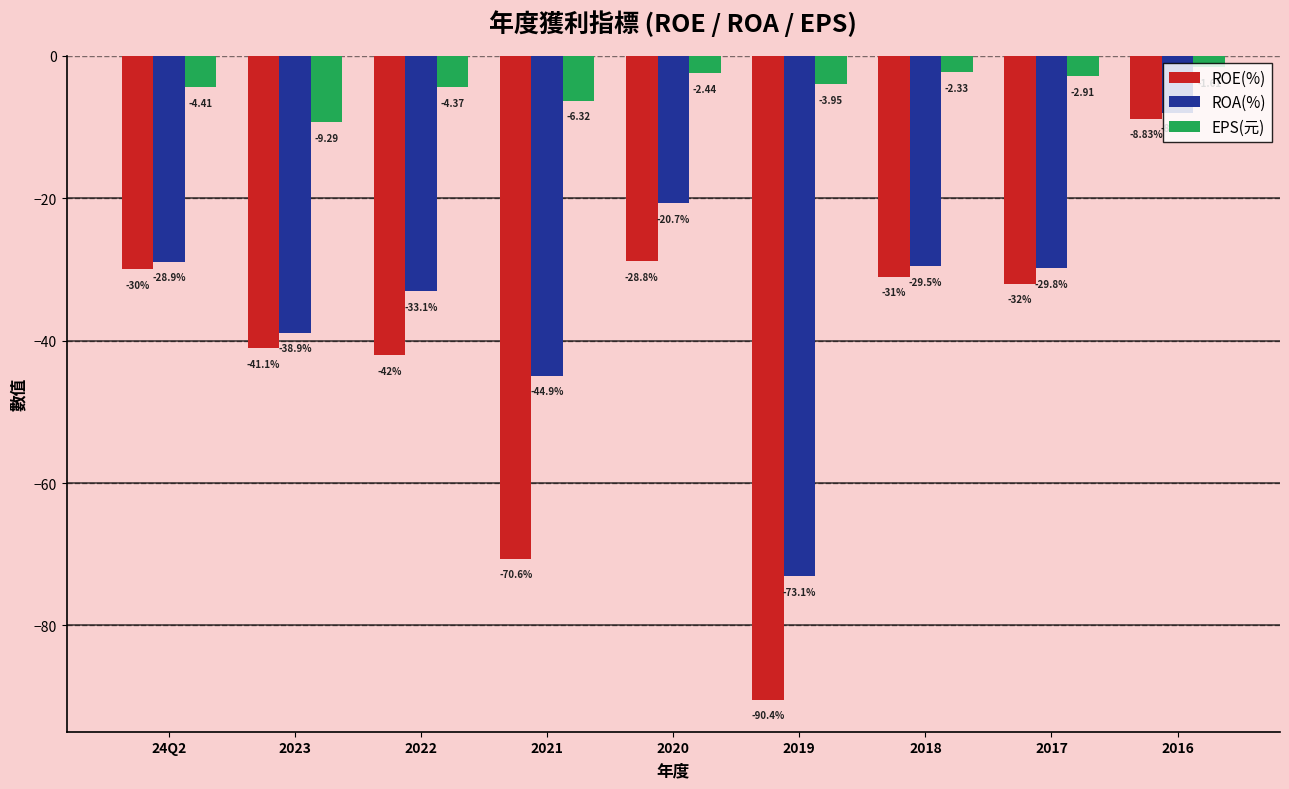

What is the label of the 1st bar from the left?

24Q2